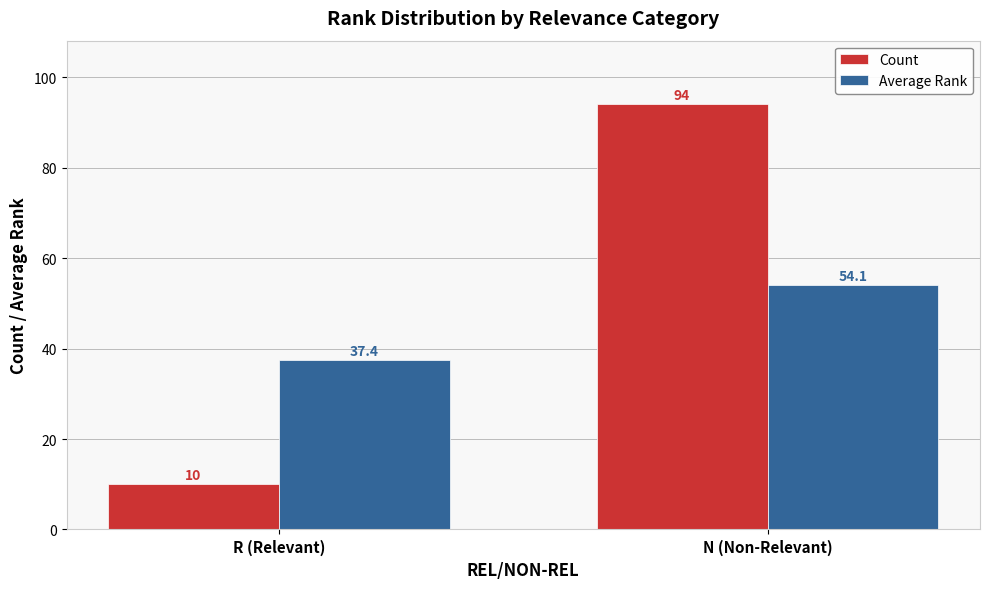

What is the difference between the highest and lowest values at N (Non-Relevant)?

39.9